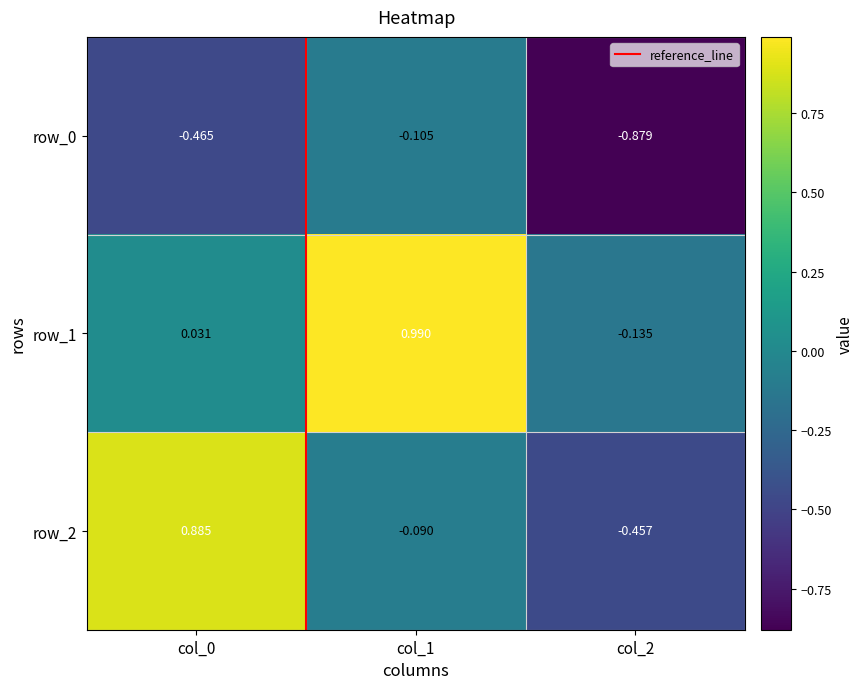

What is the difference between the maximum and minimum values in the row_1 series?

1.1